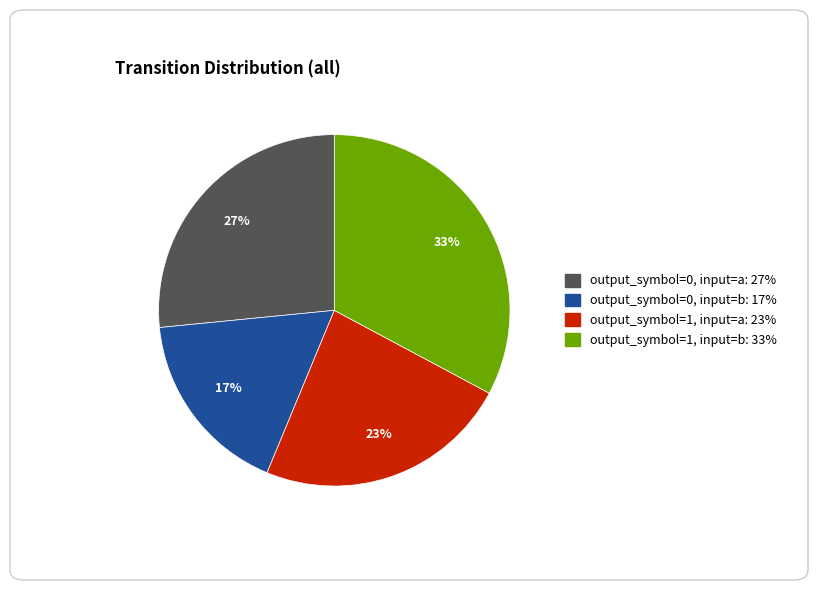

Does any single category account for the majority?

No